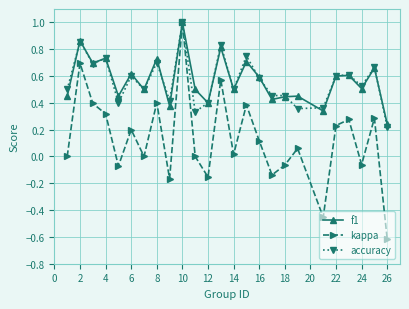

What is the greatest value displayed?

1.0